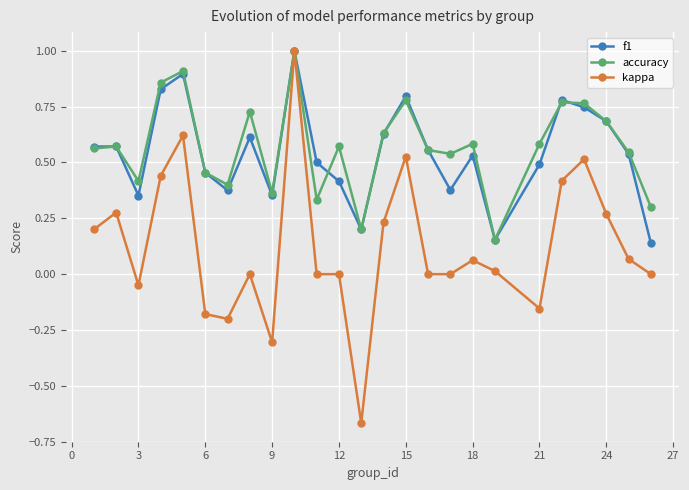

True or false: accuracy has more than 2 points higher than both neighbors.

True